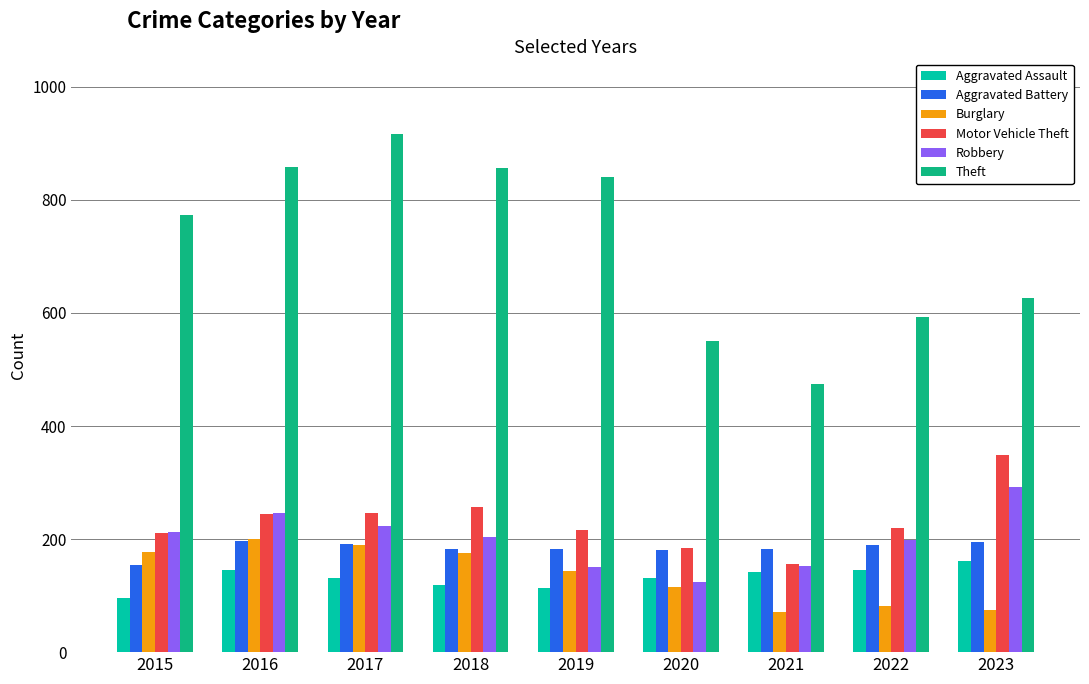

What is the approximate value of Theft at 2023?

626